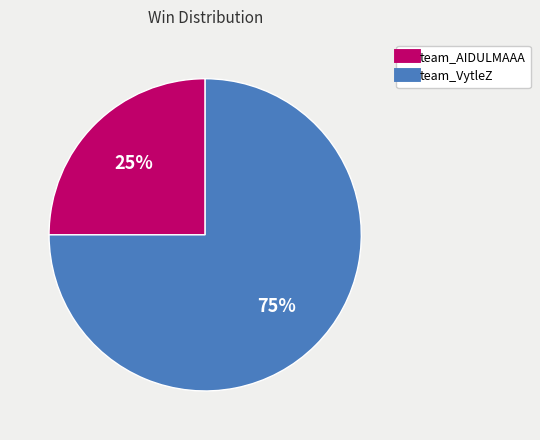

To the nearest percent, what is the average slice percentage?

50%